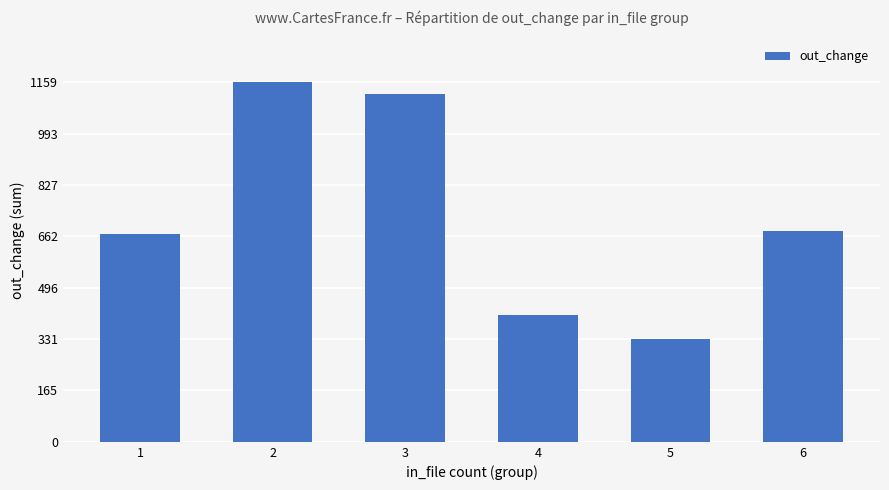

What is the ratio of the value at 6 to the value at 4?

1.7